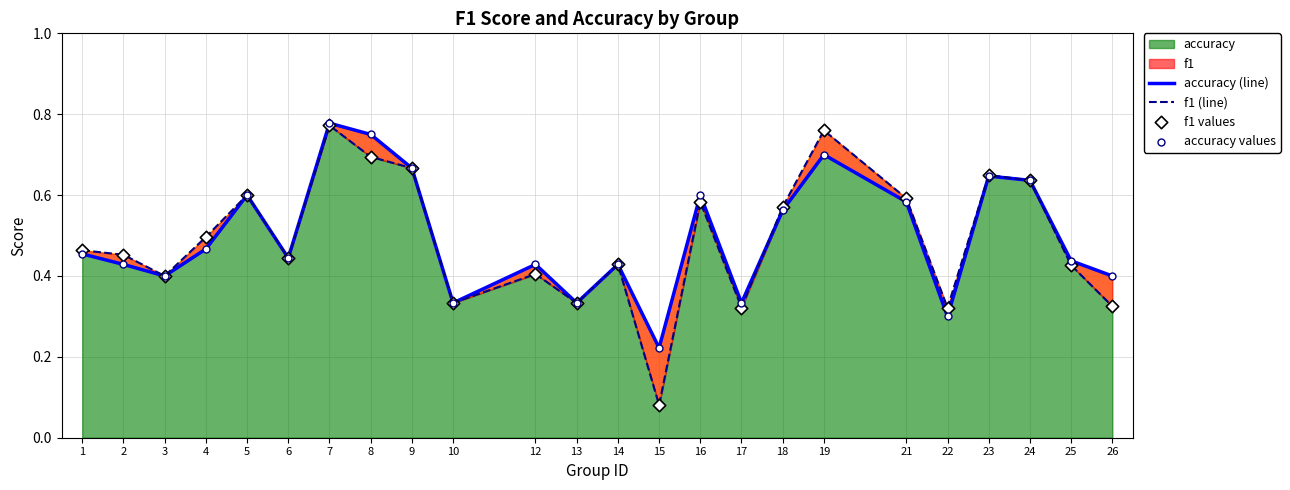

Which series has the widest spread of Y values?

f1 (line)